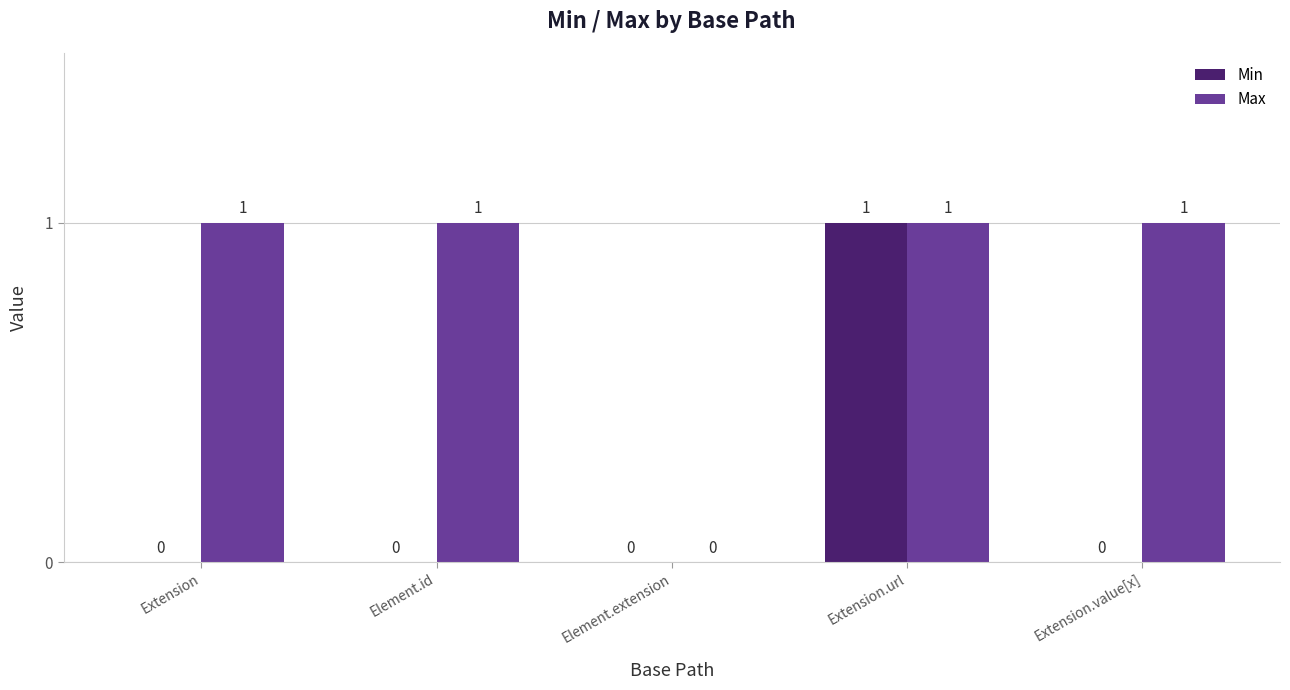

Reading left to right, extract all data points from this chart.

Min: 0	0	0	1	0
Max: 1	1	0	1	1